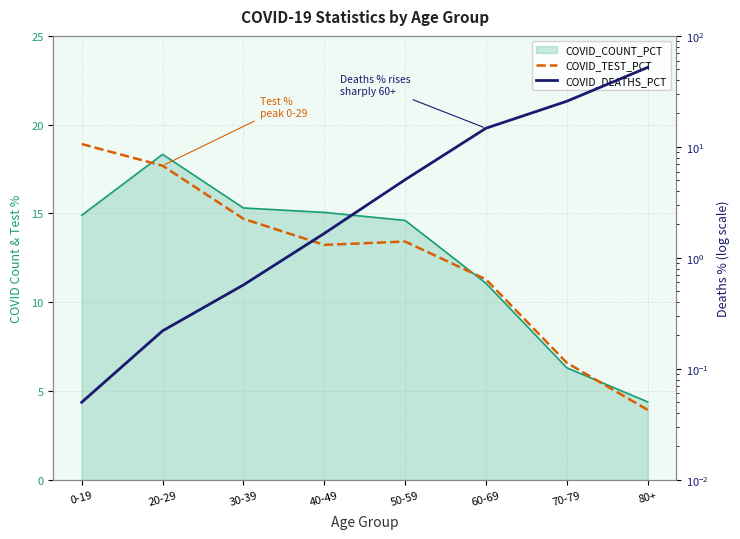

Which series changed the most between 40-49 and 70-79?

COVID_DEATHS_PCT